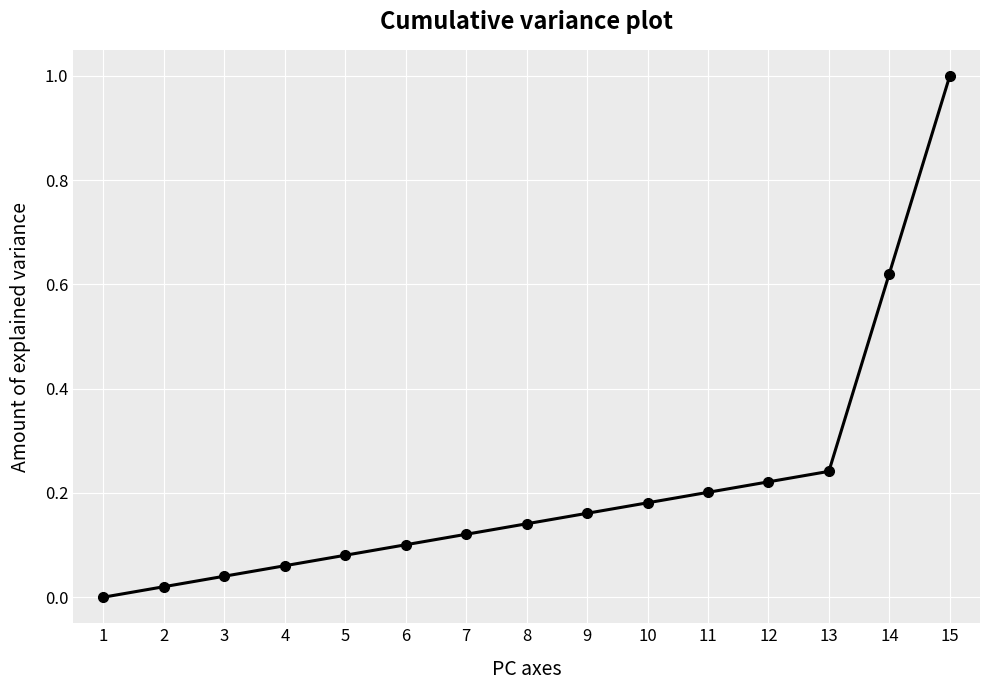

Rank the categories by value from highest to lowest.

15, 14, 13, 12, 11, 10, 9, 8, 7, 6, 5, 4, 3, 2, 1